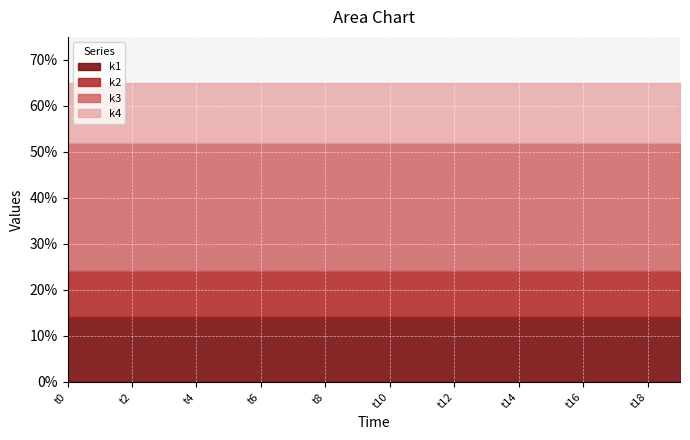

True or false: k1 and k4 intersect in this chart.

False